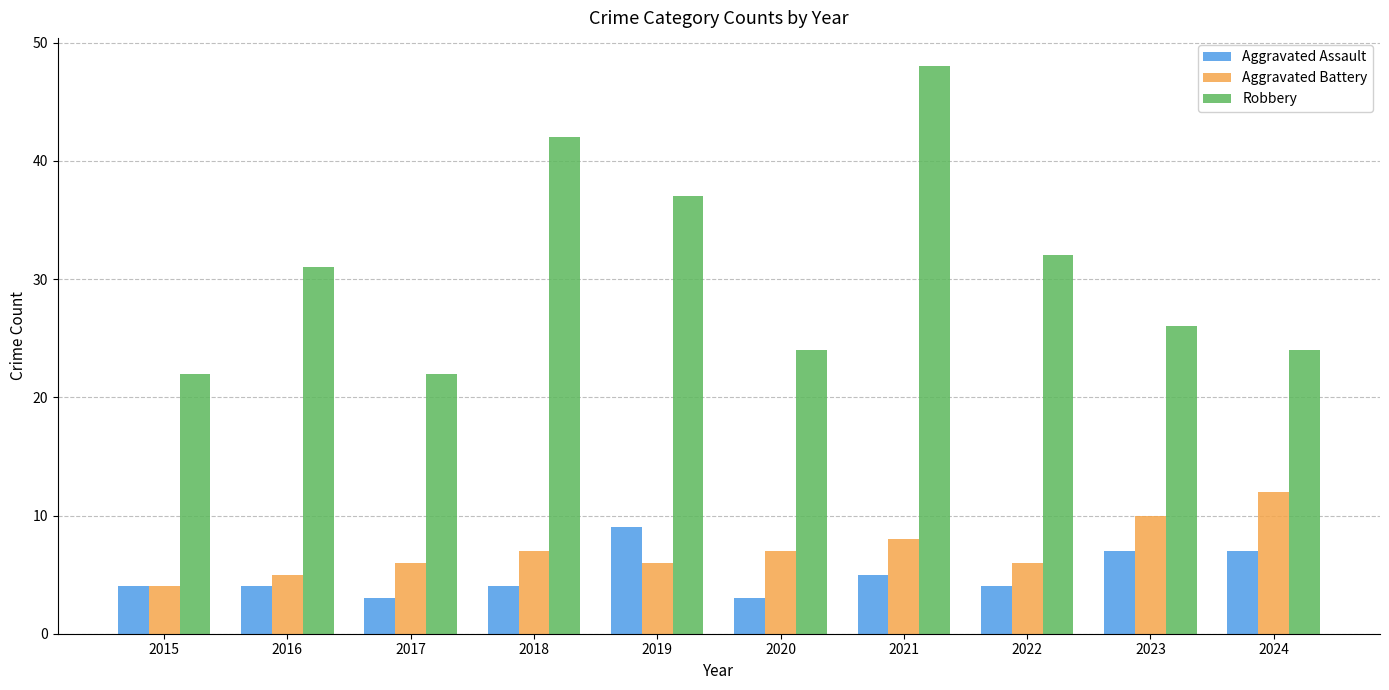

How many series are shown in this chart?

3